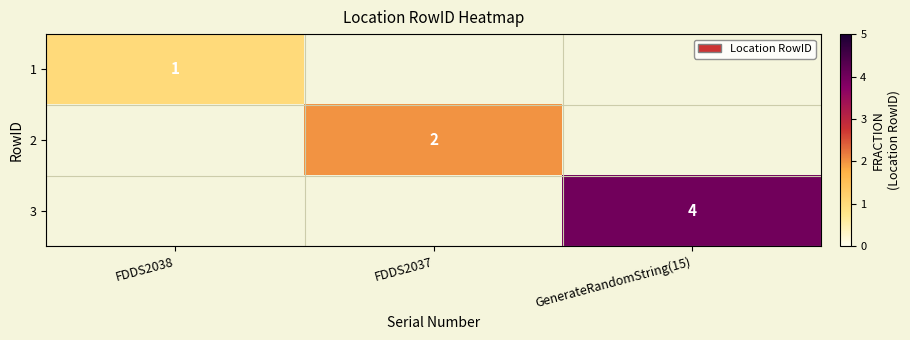

True or false: 3 has a value of 7 at GenerateRandomString(15).

False